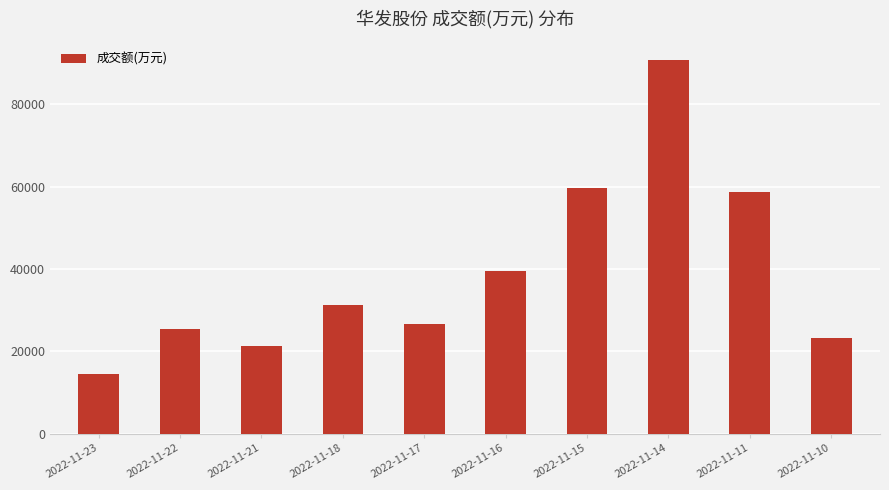

What is the sum of the values at 2022-11-11 and 2022-11-18?

90016